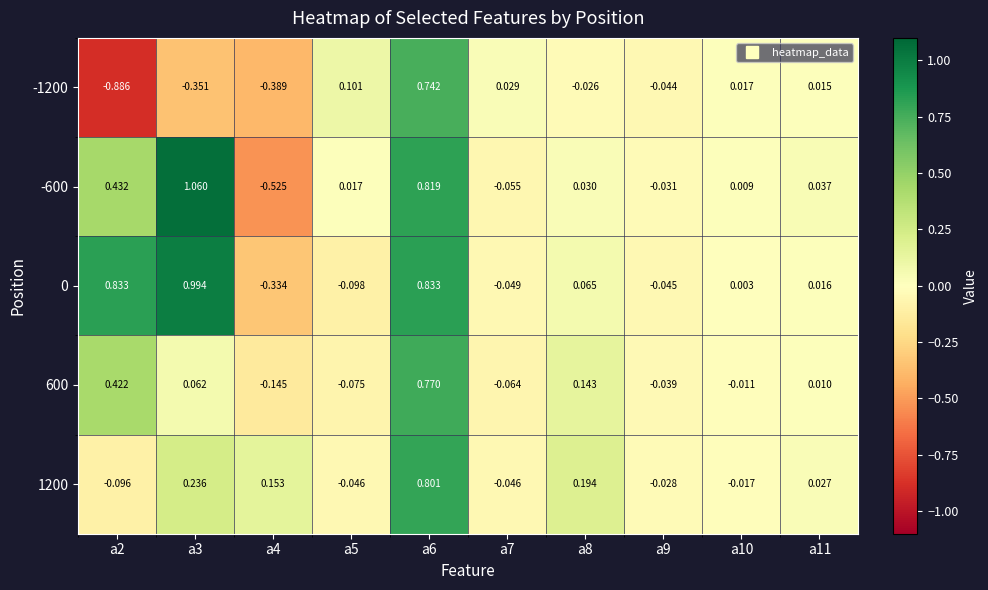

How many series are shown in this chart?

5